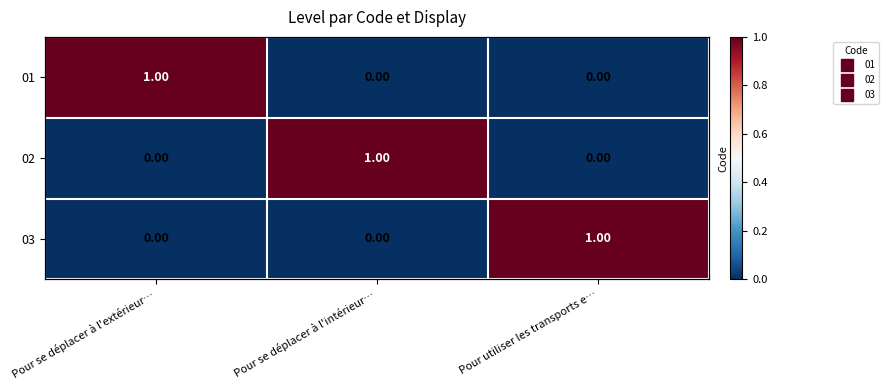

The value of 03 at Pour se déplacer à l'extérieur… is 1. True or false?

False